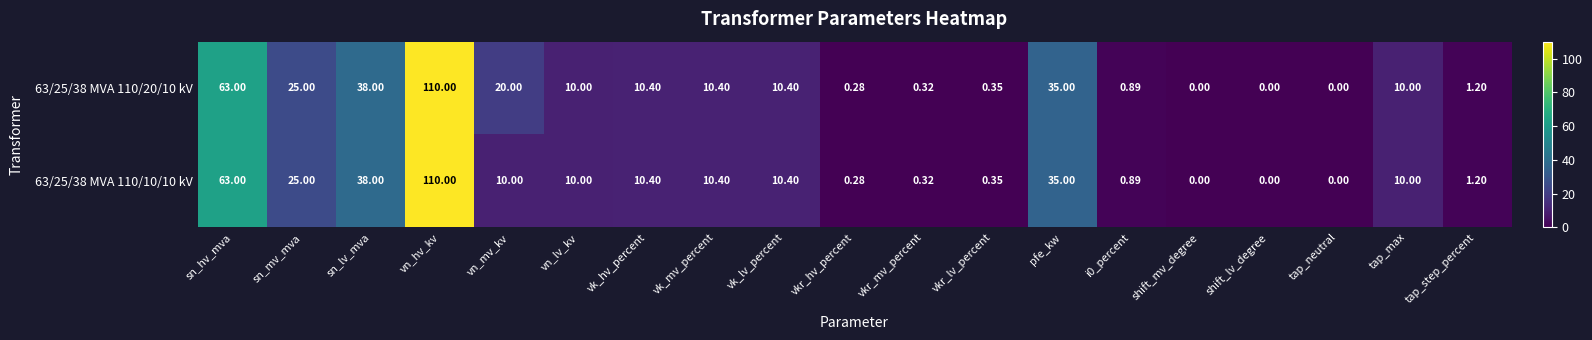

Where is 63/25/38 MVA 110/20/10 kV nearest to the value 55?

sn_hv_mva